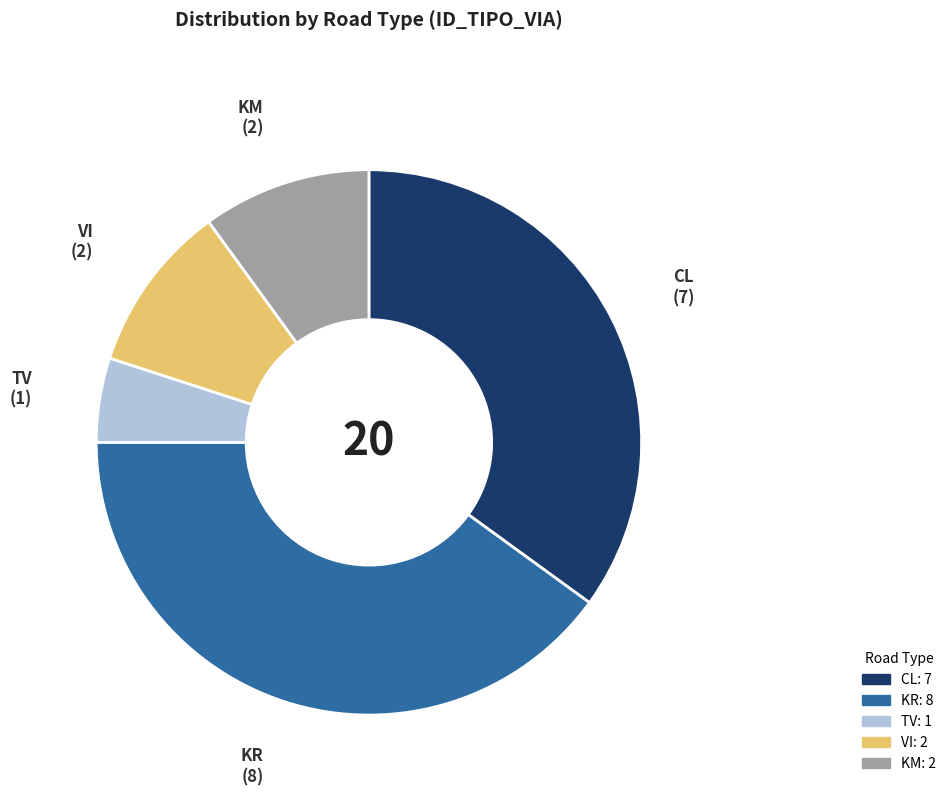

Is there a majority slice in this chart?

No